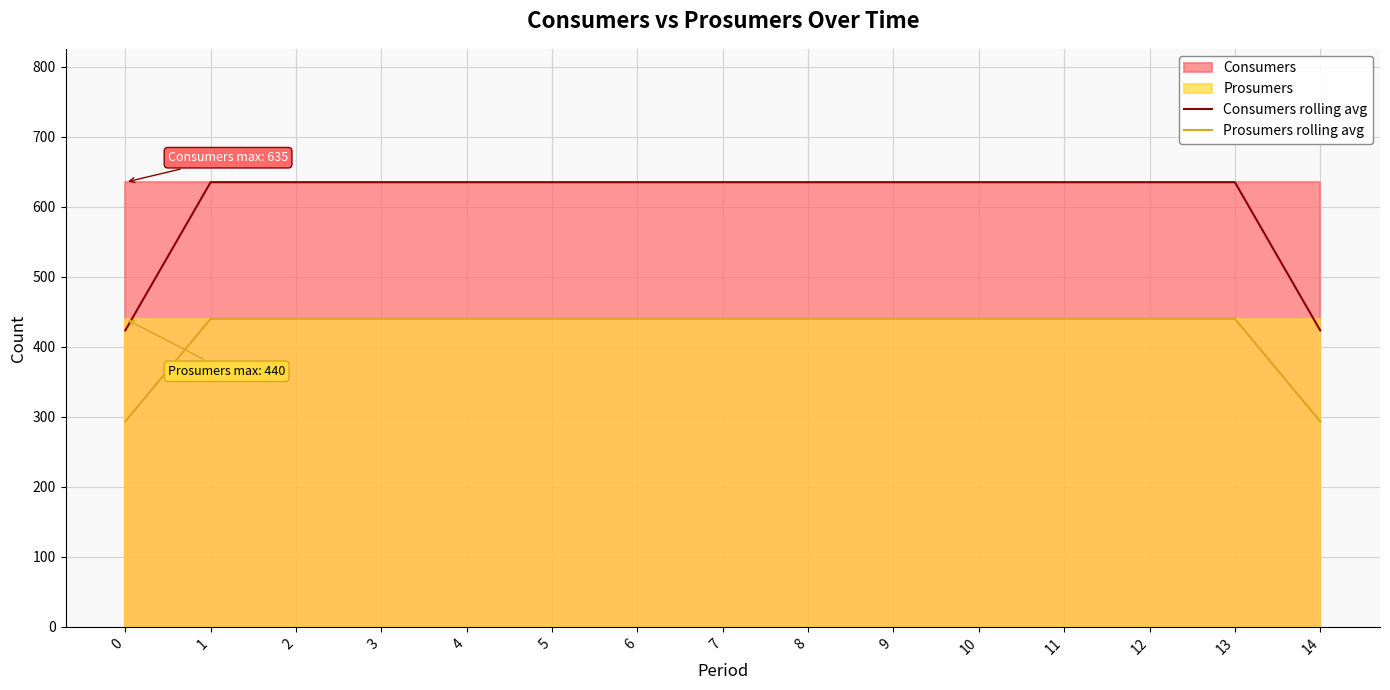

Does the chart have visible grid lines?

Yes